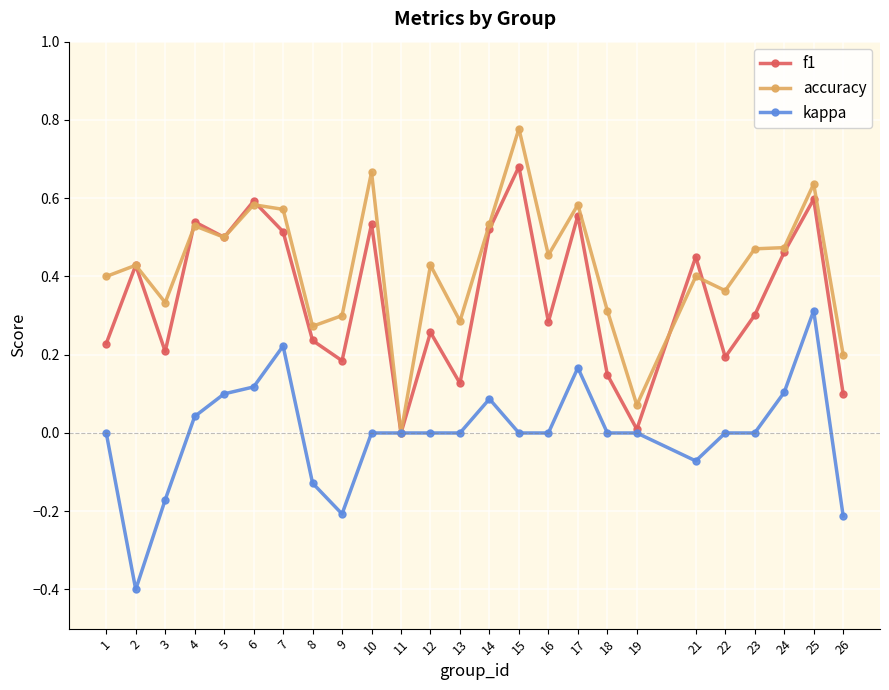

Rank the series by their maximum value, from highest to lowest.

accuracy, f1, kappa